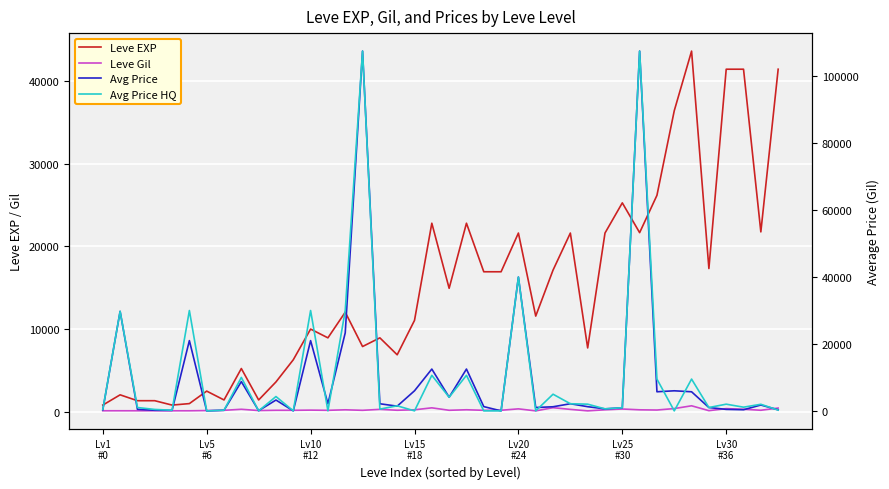

What position from the left is 38?

39